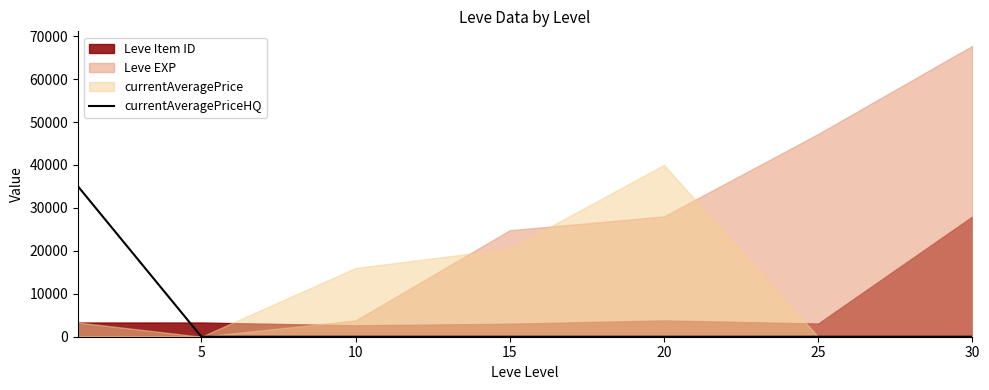

The value of currentAveragePriceHQ at 15 is -13907. True or false?

False